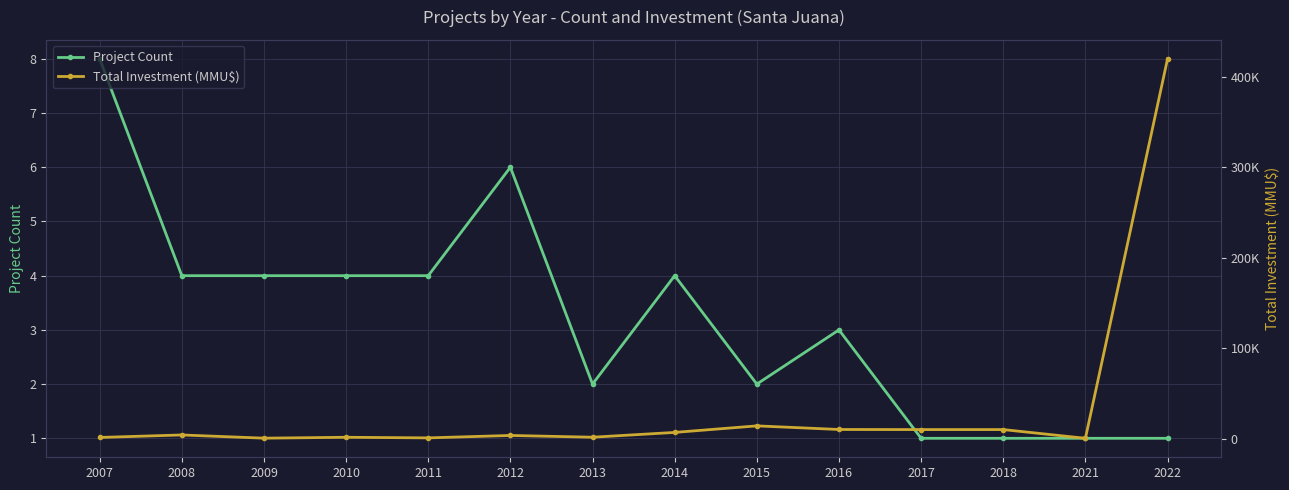

True or false: Total Investment (MMU$) and Project Count cross at least once.

False